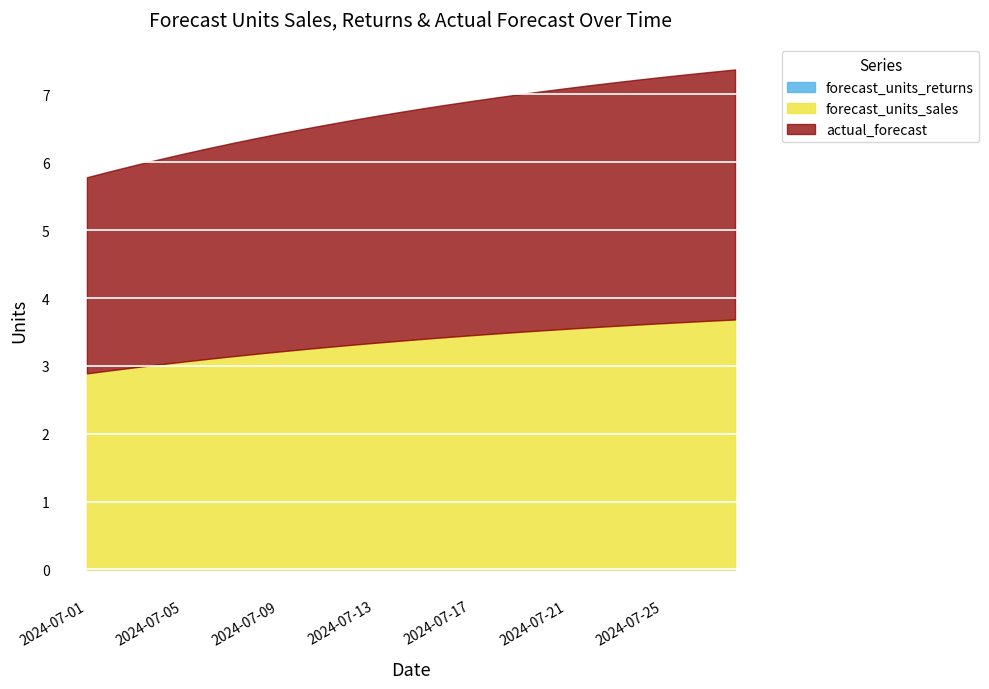

Which series has the largest range (max minus min)?

forecast_units_sales